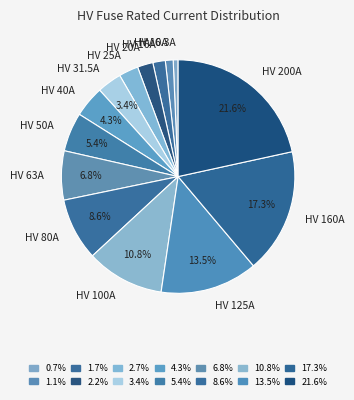

Is the sum of HV 10A and HV 6.3A greater than half?

No